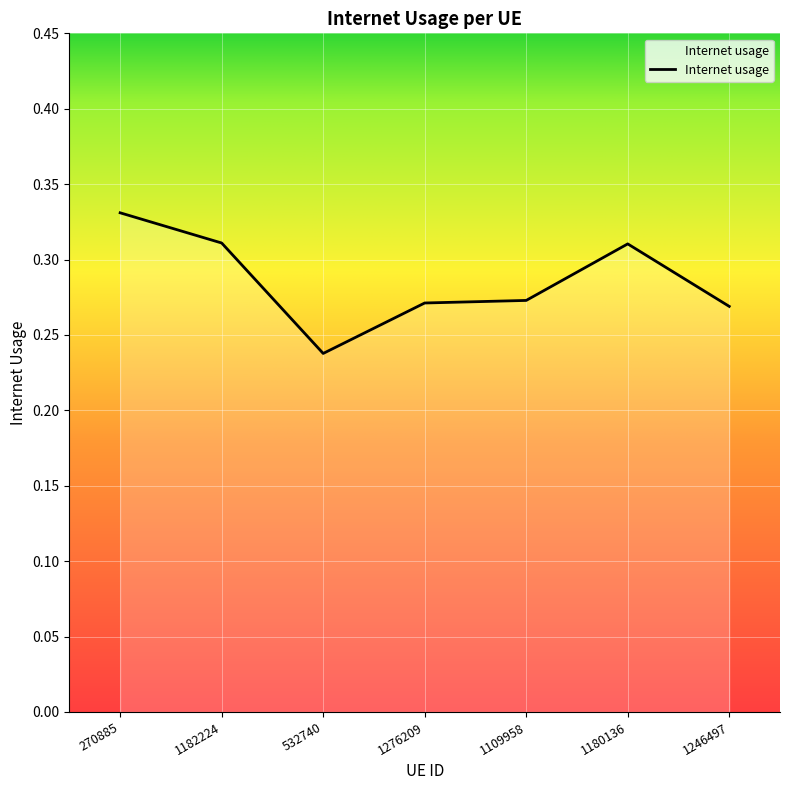

True or false: the data has more than 2 interior local peaks.

False